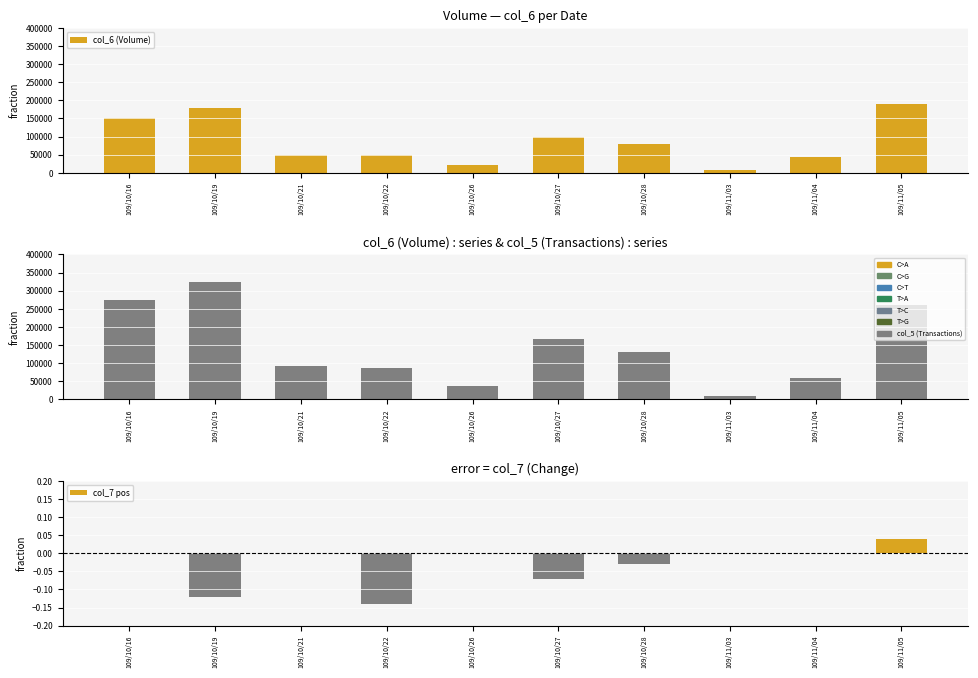

What is the highest value of the col_5 (Transactions) series?

324150